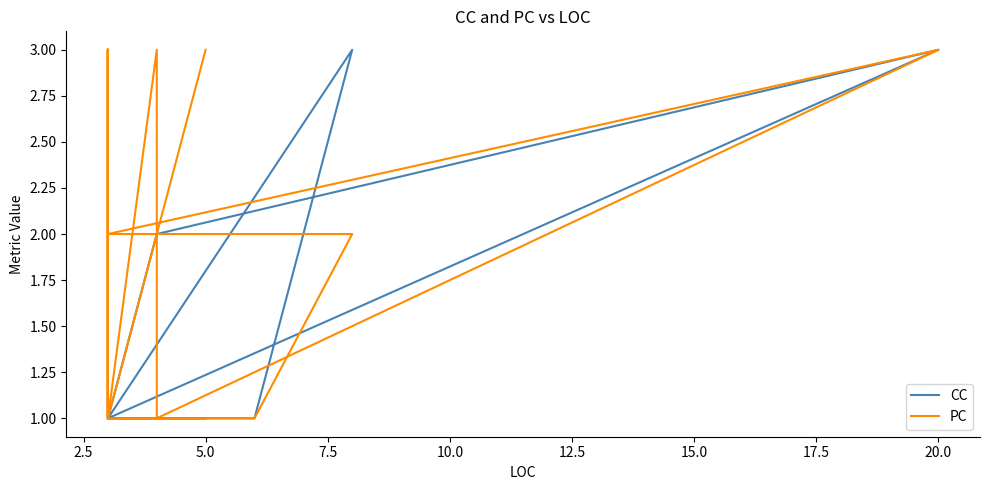

True or false: CC has a value of 0 at 20.

False